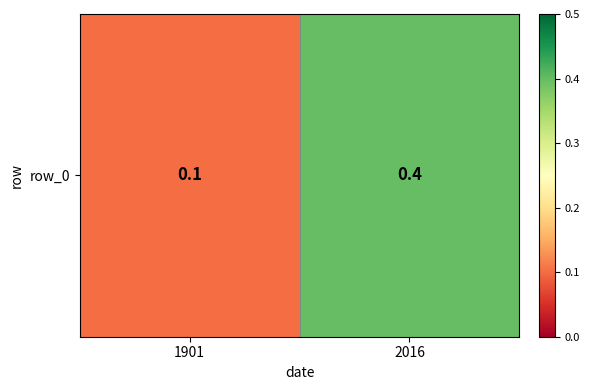

True or false: the data shows 0.2 at 1901.

False